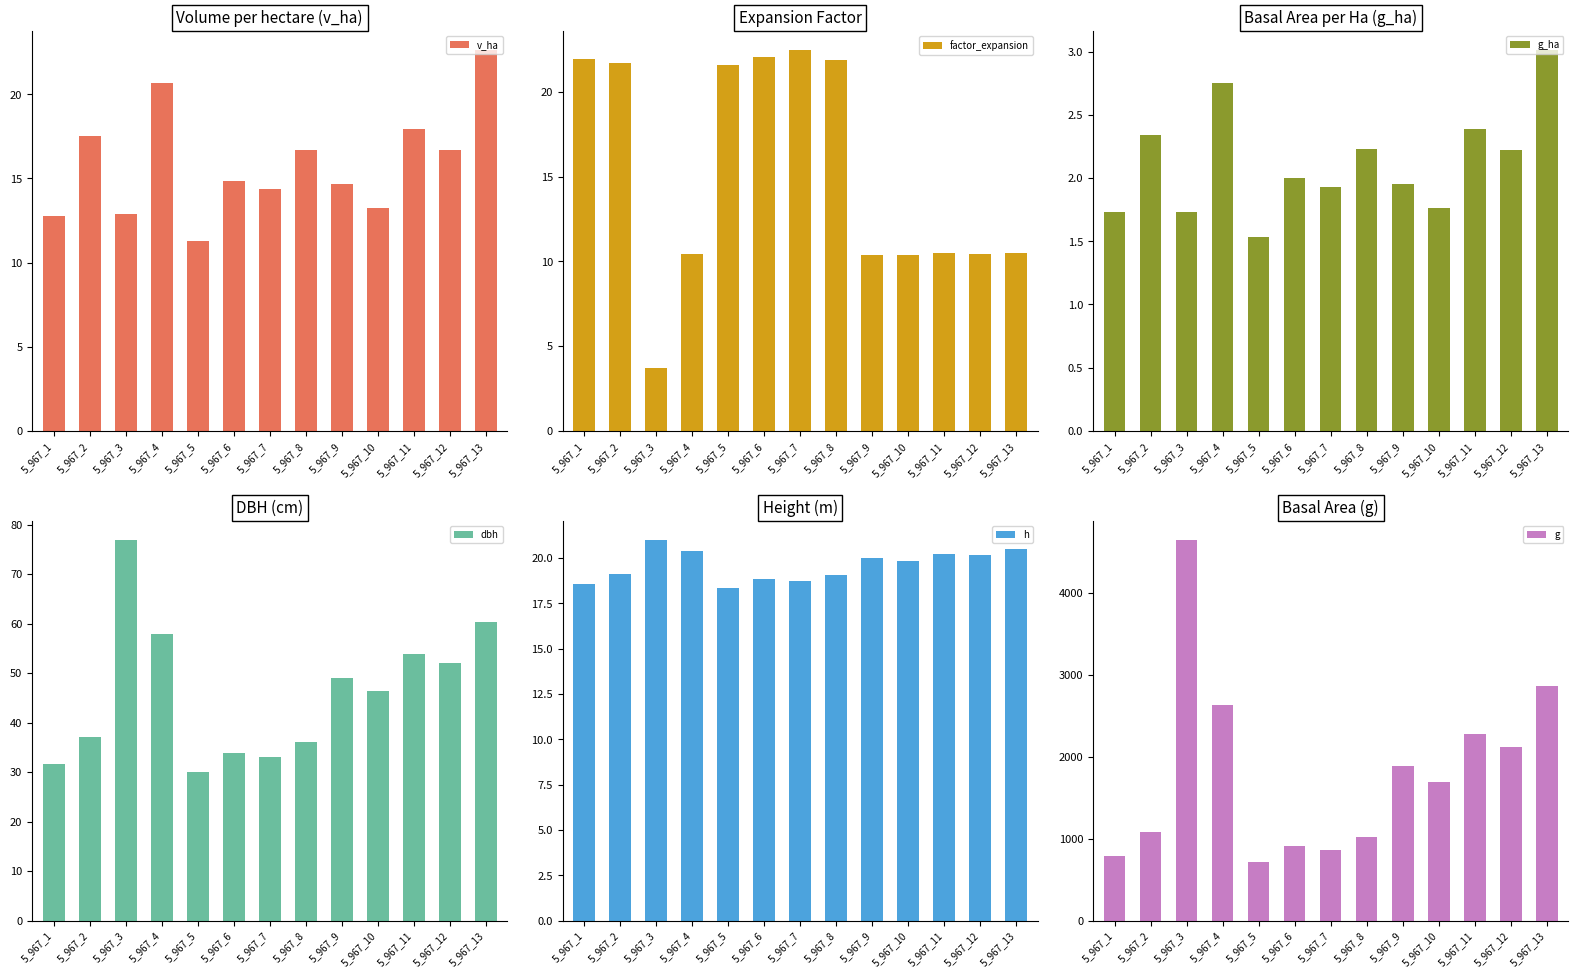

What is the difference between the maximum and minimum values in the g_ha series?

1.5